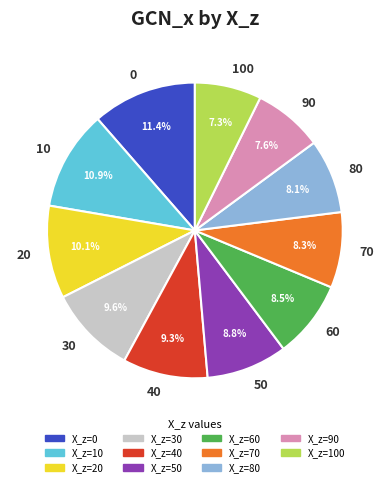

How many segments does this pie chart have?

11